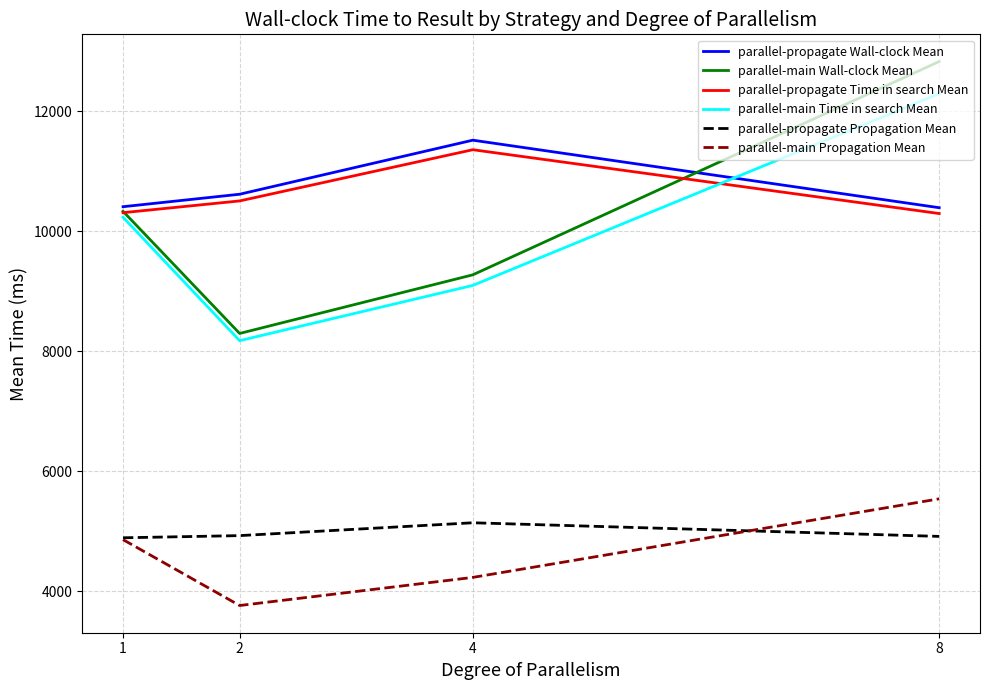

True or false: parallel-propagate Wall-clock Mean has a value of 10393.3 at 8.

True